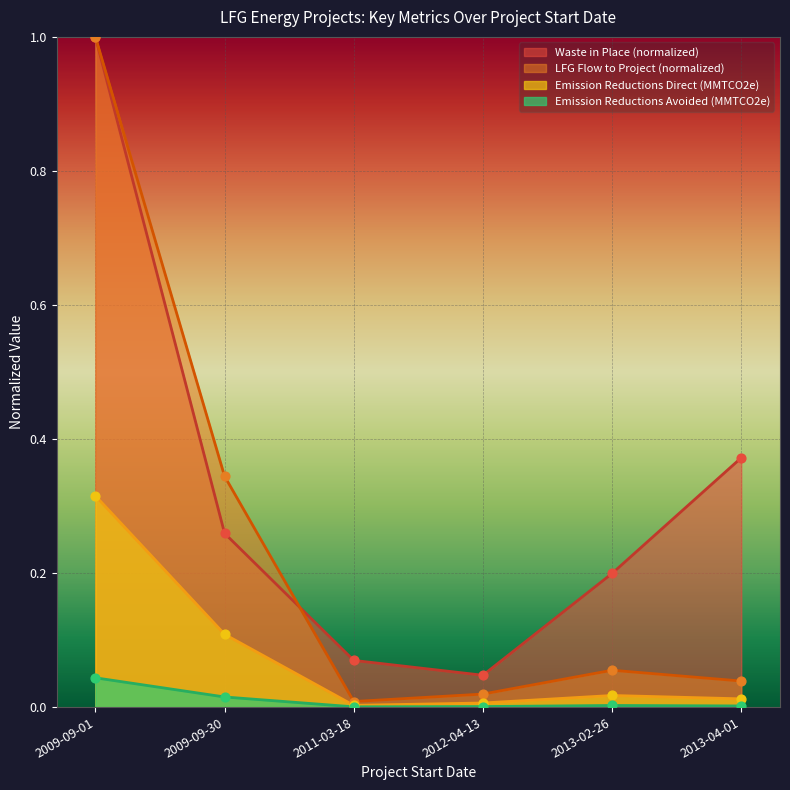

At which category is the sum across all series the highest?

2009-09-01